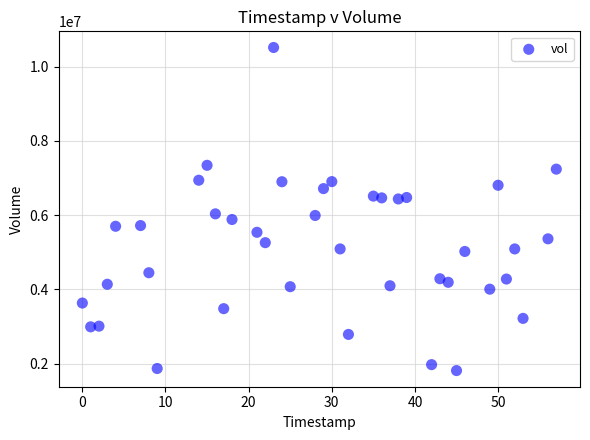

What is the range of Y values (max minus min)?

8700200